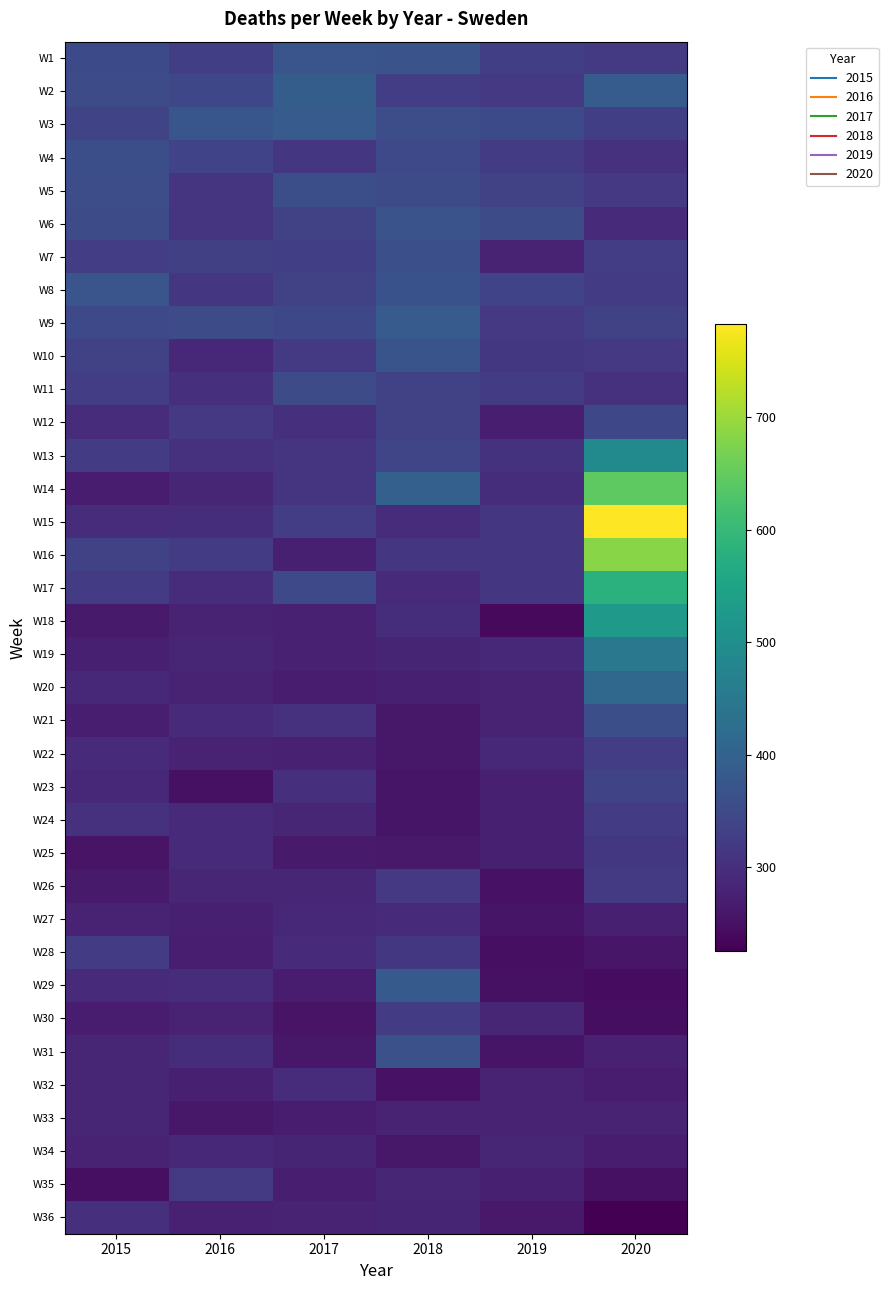

Reading left to right, transcribe all the data shown in this chart.

W1: 2015=350	2016=329	2017=373	2018=368	2019=328	2020=320
W2: 2015=353	2016=345	2017=390	2018=327	2019=317	2020=388
W3: 2015=340	2016=374	2017=385	2018=357	2019=350	2020=329
W4: 2015=360	2016=337	2017=313	2018=349	2019=324	2020=304
W5: 2015=356	2016=309	2017=360	2018=354	2019=334	2020=318
W6: 2015=353	2016=311	2017=336	2018=367	2019=354	2020=294
W7: 2015=327	2016=331	2017=328	2018=362	2019=281	2020=327
W8: 2015=372	2016=313	2017=335	2018=366	2019=337	2020=324
W9: 2015=349	2016=353	2017=345	2018=385	2019=317	2020=332
W10: 2015=333	2016=290	2017=319	2018=370	2019=316	2020=317
W11: 2015=326	2016=303	2017=353	2018=333	2019=324	2020=304
W12: 2015=296	2016=317	2017=300	2018=334	2019=272	2020=347
W13: 2015=325	2016=305	2017=309	2018=341	2019=307	2020=493
W14: 2015=269	2016=285	2017=309	2018=396	2019=298	2020=644
W15: 2015=296	2016=298	2017=327	2018=296	2019=313	2020=783
W16: 2015=333	2016=324	2017=275	2018=313	2019=314	2020=683
W17: 2015=323	2016=295	2017=348	2018=294	2019=313	2020=581
W18: 2015=265	2016=279	2017=277	2018=297	2019=239	2020=524
W19: 2015=273	2016=285	2017=276	2018=282	2019=290	2020=448
W20: 2015=289	2016=281	2017=269	2018=274	2019=281	2020=414
W21: 2015=271	2016=294	2017=304	2018=260	2019=281	2020=358
W22: 2015=292	2016=280	2017=277	2018=262	2019=290	2020=326
W23: 2015=290	2016=251	2017=302	2018=257	2019=274	2020=339
W24: 2015=305	2016=293	2017=285	2018=257	2019=274	2020=321
W25: 2015=254	2016=292	2017=265	2018=264	2019=275	2020=316
W26: 2015=265	2016=285	2017=284	2018=318	2019=253	2020=319
W27: 2015=279	2016=274	2017=289	2018=293	2019=256	2020=274
W28: 2015=323	2016=271	2017=293	2018=316	2019=247	2020=258
W29: 2015=293	2016=295	2017=270	2018=383	2019=249	2020=243
W30: 2015=270	2016=281	2017=255	2018=323	2019=284	2020=245
W31: 2015=284	2016=298	2017=260	2018=364	2019=257	2020=276
W32: 2015=285	2016=273	2017=295	2018=253	2019=278	2020=269
W33: 2015=286	2016=260	2017=269	2018=279	2019=281	2020=280
W34: 2015=279	2016=288	2017=282	2018=261	2019=286	2020=268
W35: 2015=248	2016=319	2017=272	2018=285	2019=275	2020=250
W36: 2015=300	2016=277	2017=278	2018=283	2019=263	2020=225